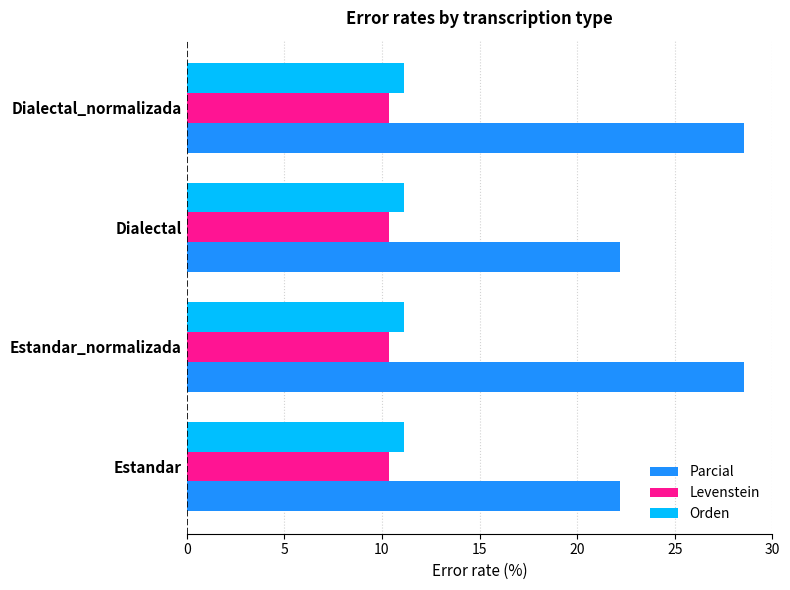

Read the Orden value at Dialectal.

11.1